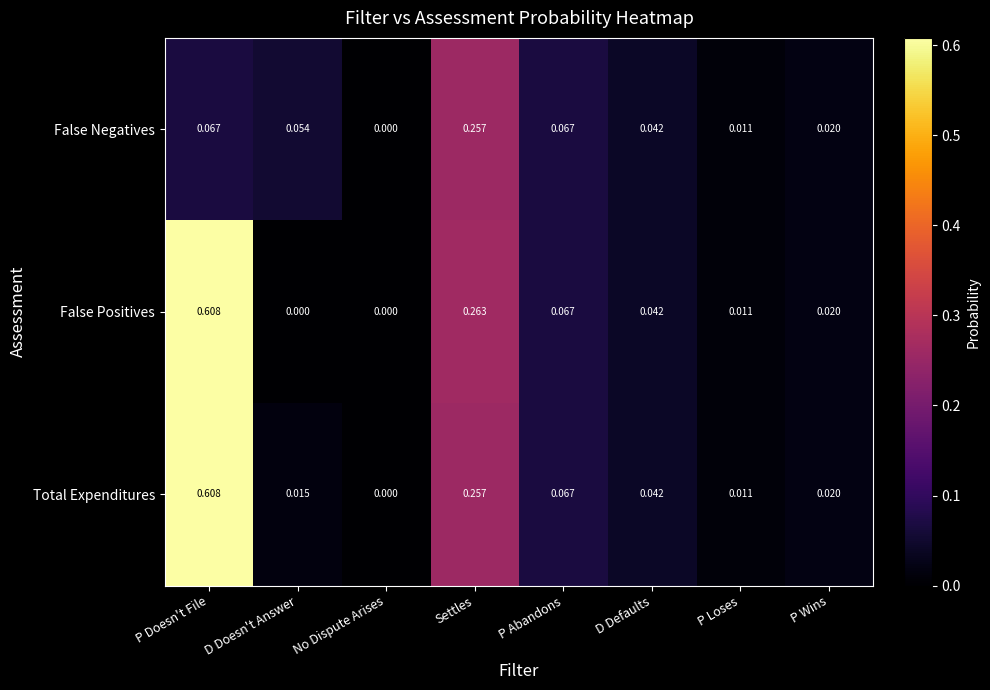

Rank the categories by Total Expenditures value from lowest to highest.

No Dispute Arises, P Loses, D Doesn't Answer, P Wins, D Defaults, P Abandons, Settles, P Doesn't File